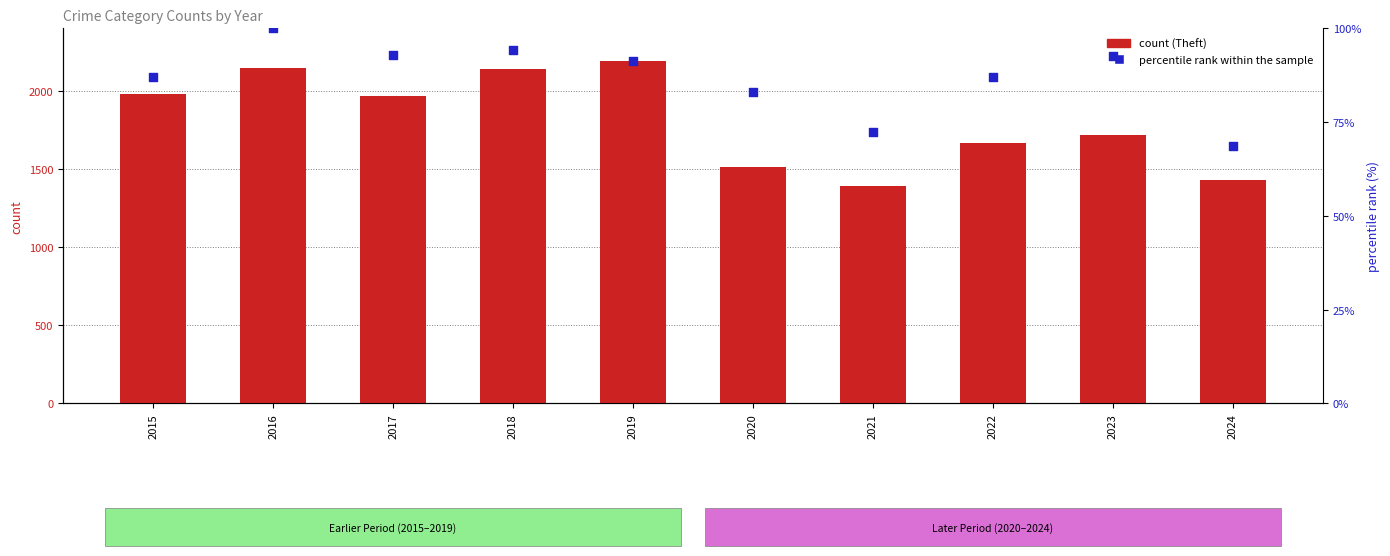

Which series reaches the maximum Y coordinate?

count